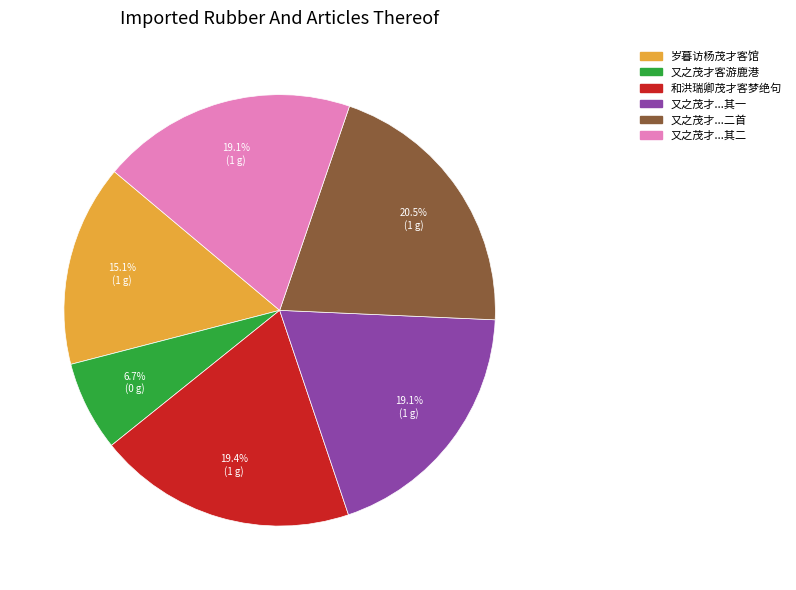

Is there any slice that represents more than half of the pie?

No